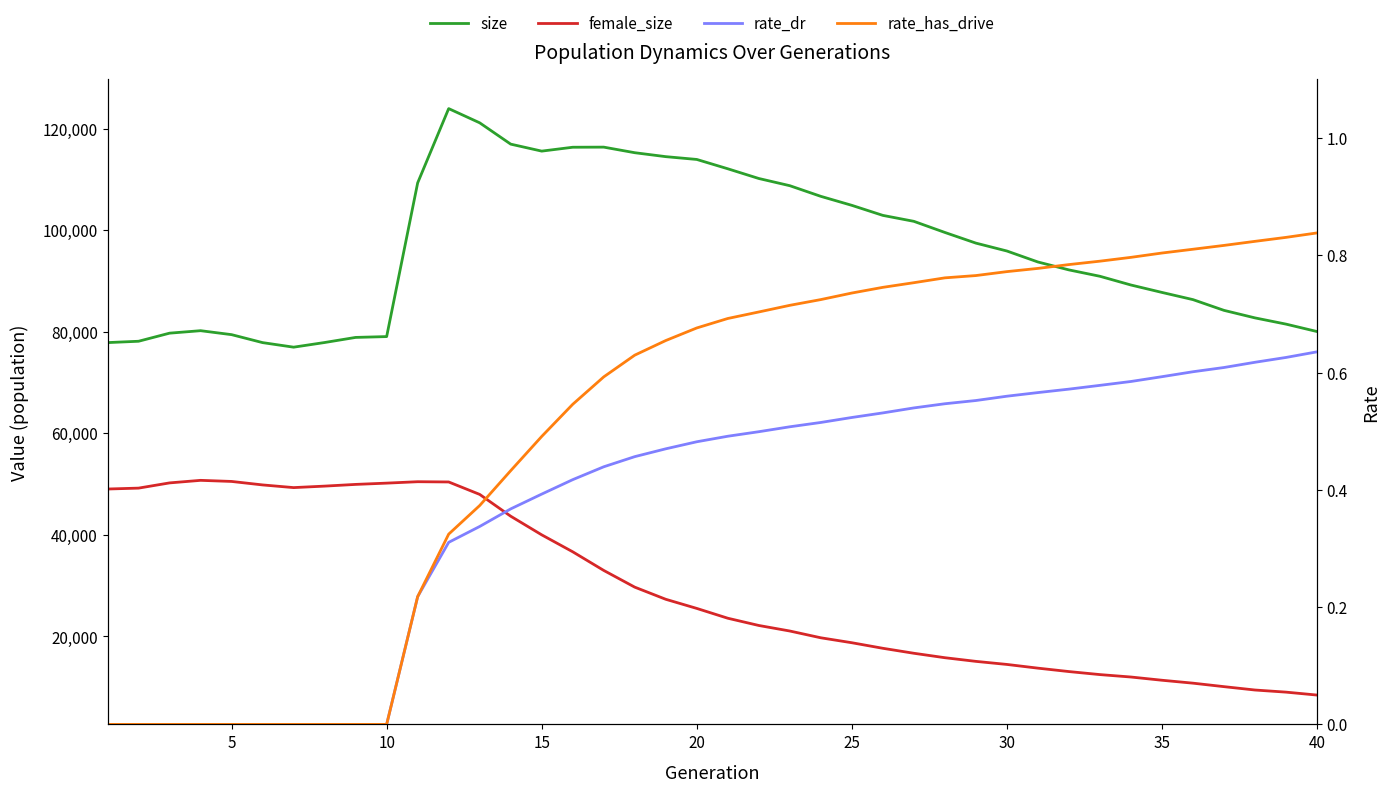

Reading right to left, transcribe all the data shown in this chart.

size: 80044.0	81504.0	82731.0	84214.0	86329.0	87745.0	89206.0	90924.0	92181.0	93739.0	95900.0	97455.0	99555.0	101743.0	102914.0	104891.0	106663.0	108759.0	110178.0	112091.0	113928.0	114479.0	115254.0	116353.0	116331.0	115568.0	116943.0	121140.0	123939.0	109315.0	79050.0	78887.0	77883.0	76966.0	77862.0	79431.0	80211.0	79725.0	78131.0	77866.0
female_size: 8467.0	9045.0	9461.0	10124.0	10811.0	11385.0	12020.0	12498.0	13094.0	13766.0	14498.0	15101.0	15822.0	16697.0	17677.0	18771.0	19744.0	21078.0	22169.0	23596.0	25527.0	27325.0	29715.0	33008.0	36675.0	40013.0	43683.0	47975.0	50426.0	50475.0	50197.0	49945.0	49608.0	49316.0	49843.0	50528.0	50745.0	50242.0	49214.0	49037.0
rate_dr: 0.6	0.6	0.6	0.6	0.6	0.6	0.6	0.6	0.6	0.6	0.6	0.6	0.5	0.5	0.5	0.5	0.5	0.5	0.5	0.5	0.5	0.5	0.5	0.4	0.4	0.4	0.4	0.3	0.3	0.2	0.0	0.0	0.0	0.0	0.0	0.0	0.0	0.0	0.0	0.0
rate_has_drive: 0.8	0.8	0.8	0.8	0.8	0.8	0.8	0.8	0.8	0.8	0.8	0.8	0.8	0.8	0.7	0.7	0.7	0.7	0.7	0.7	0.7	0.7	0.6	0.6	0.5	0.5	0.4	0.4	0.3	0.2	0.0	0.0	0.0	0.0	0.0	0.0	0.0	0.0	0.0	0.0